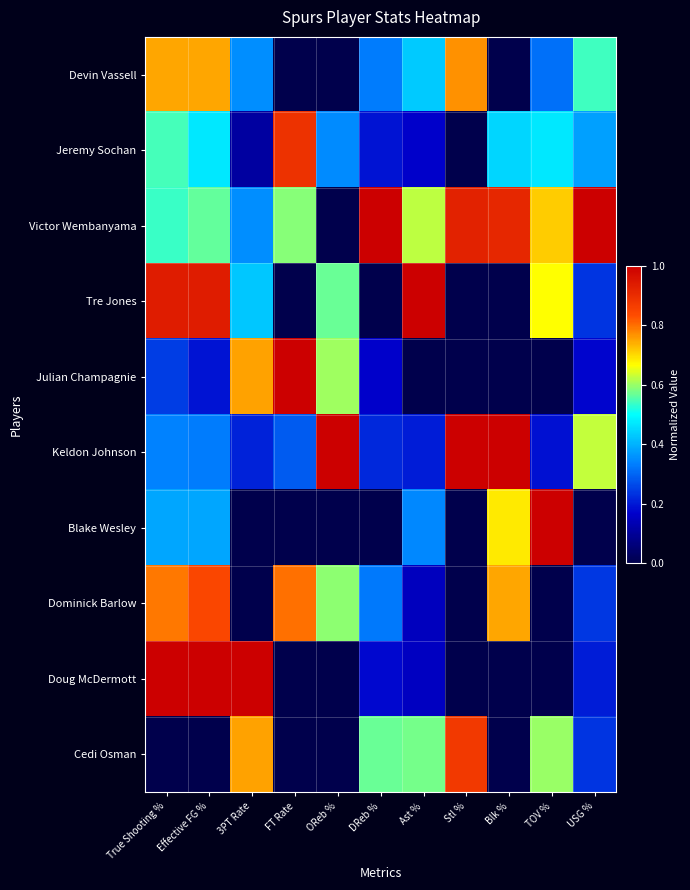

Which series has the largest total across all categories?

Victor Wembanyama